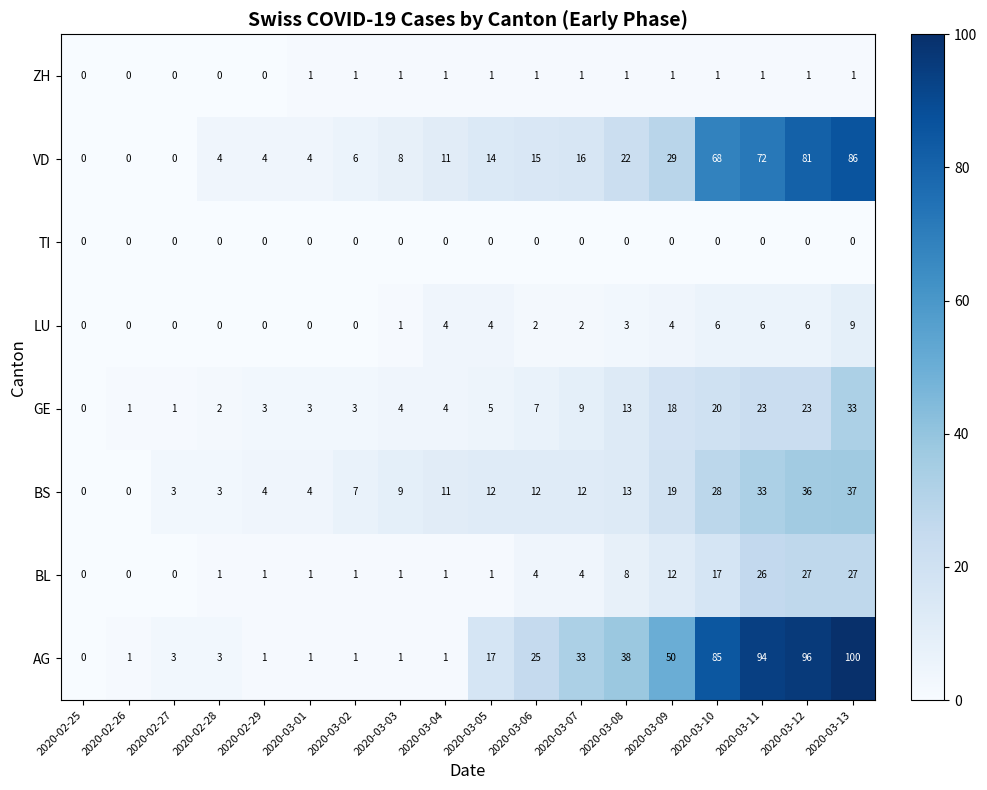

What is the difference between the second highest and minimum values in the BL series?

27